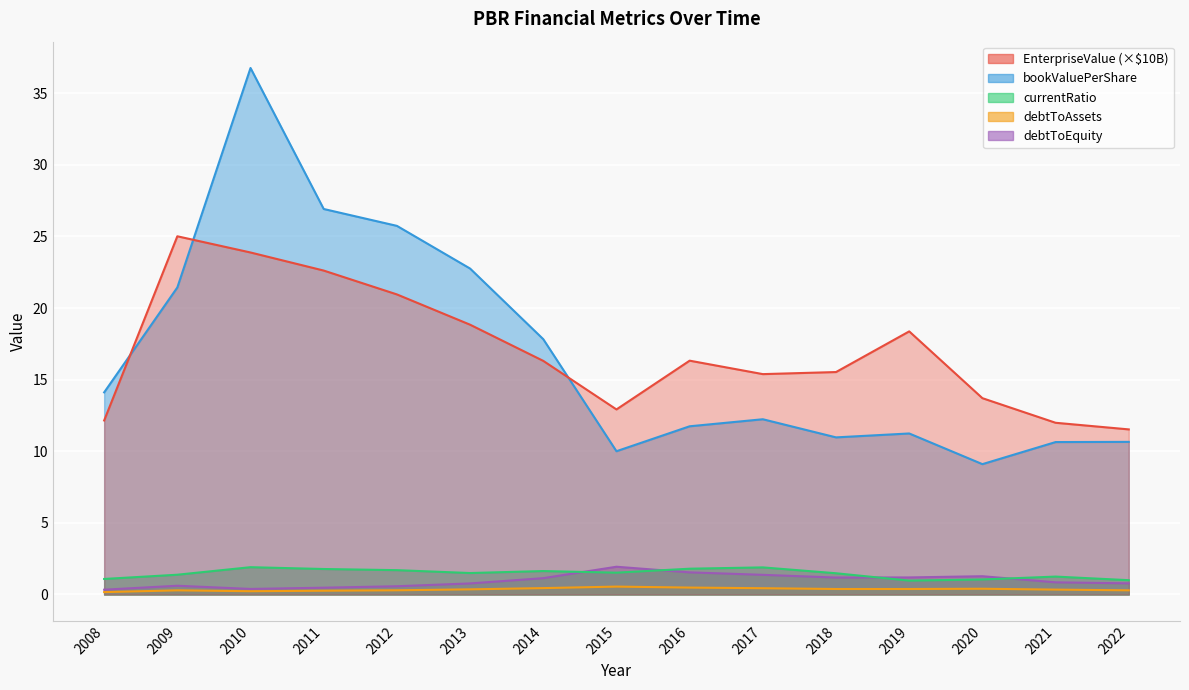

Between which two adjacent categories do currentRatio and debtToEquity first intersect?

2014 and 2015